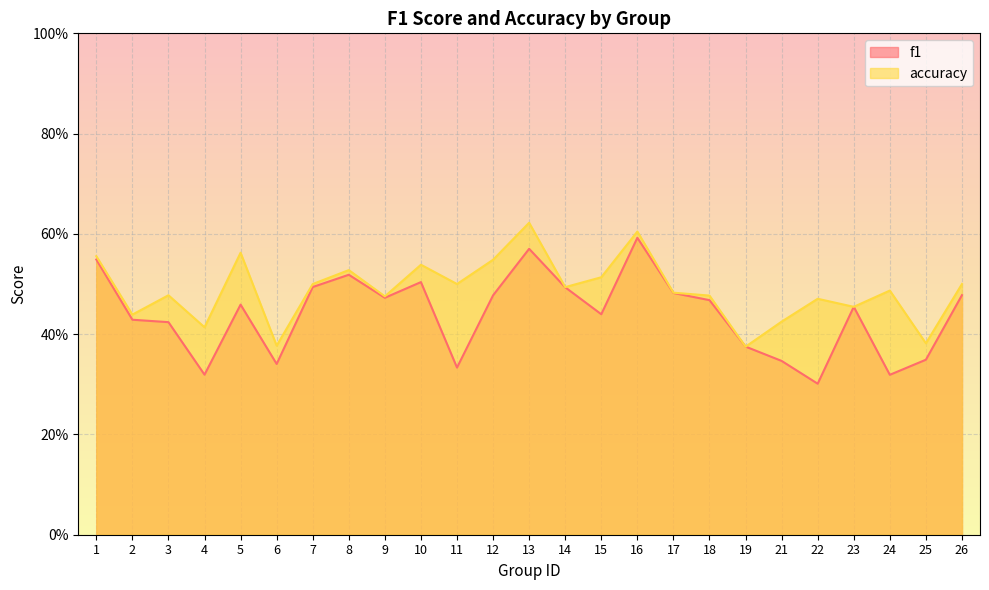

Which series has the widest spread of values?

f1